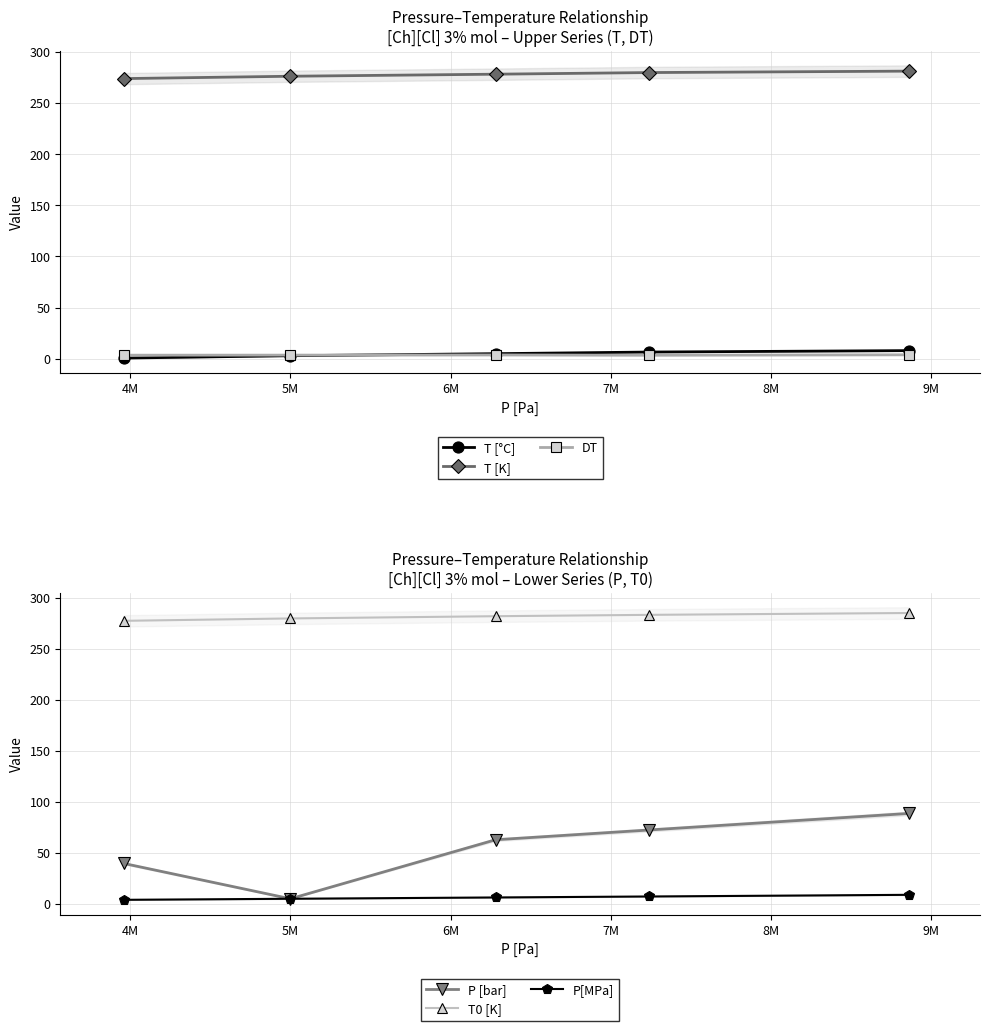

At how many categories does at least one series exceed 61?

5